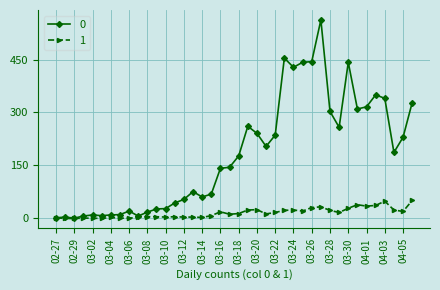

True or false: 1 has more than 0 interior local peaks.

True